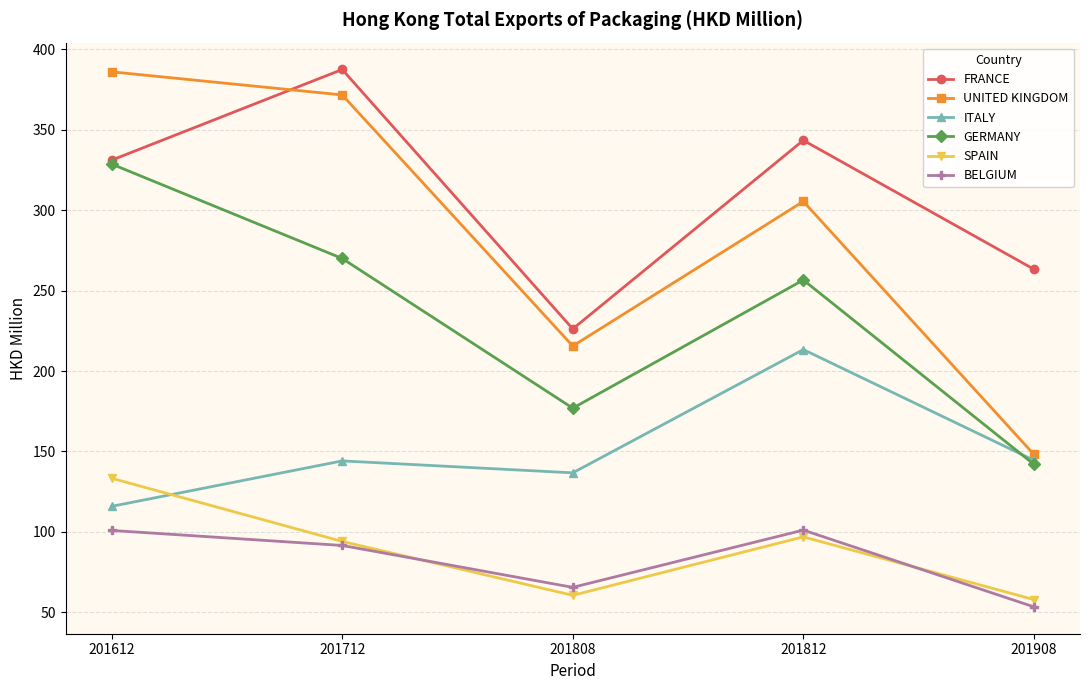

The UNITED KINGDOM series shows 368.1 at 201808. True or false?

False